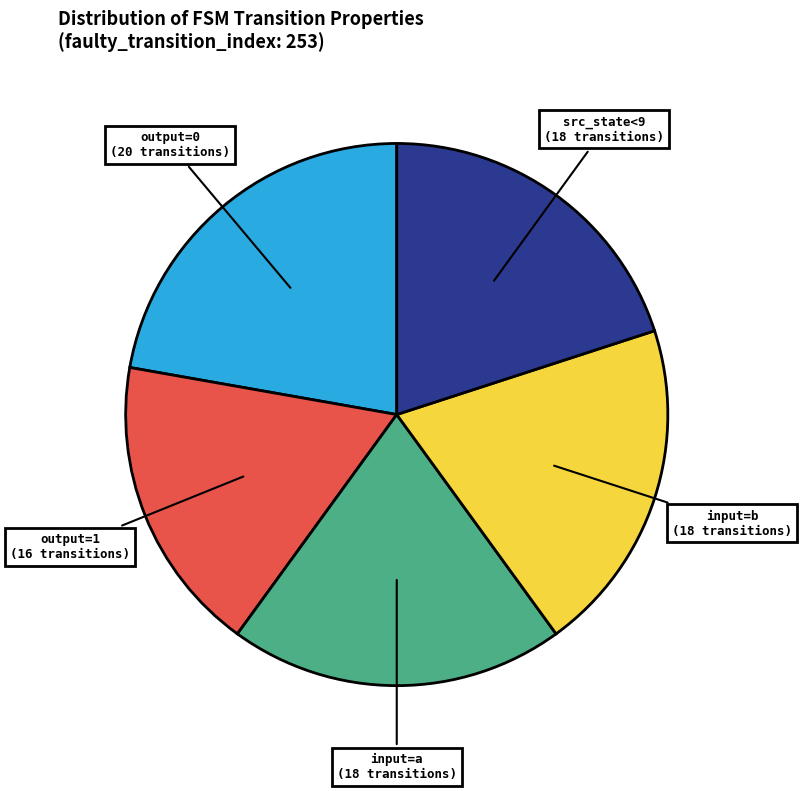

True or false: output=1 (16 transitions) accounts for 18% of the total.

True